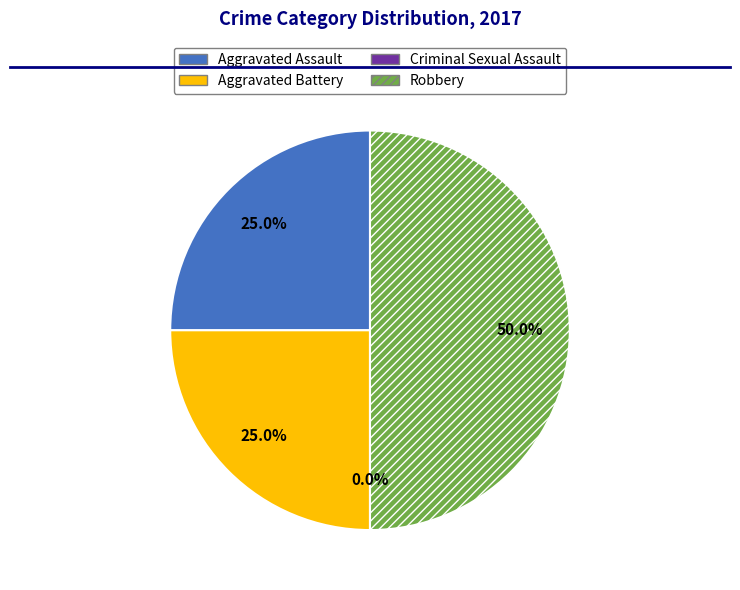

How many segments does this pie chart have?

4